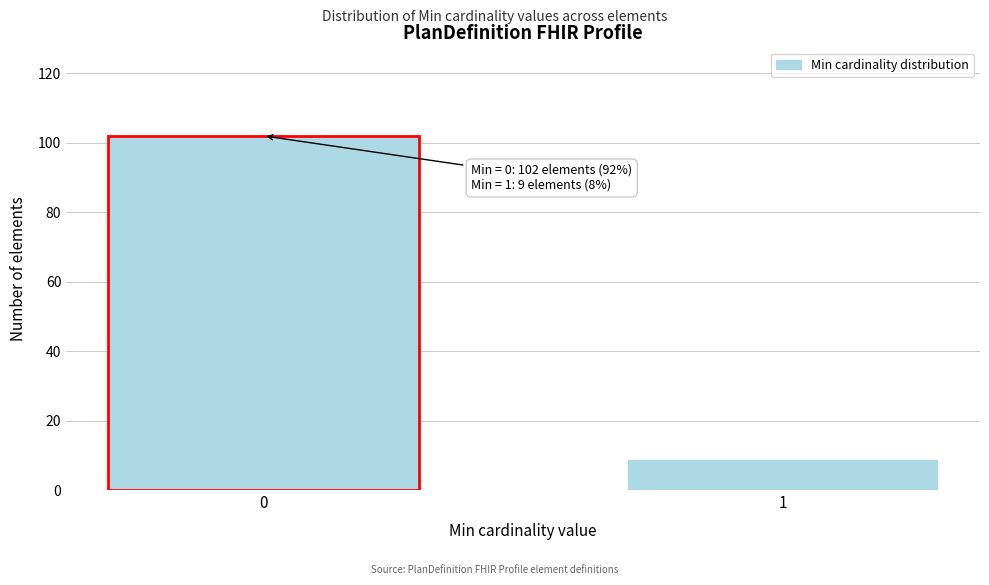

Reading left to right, transcribe all the data shown in this chart.

102	9